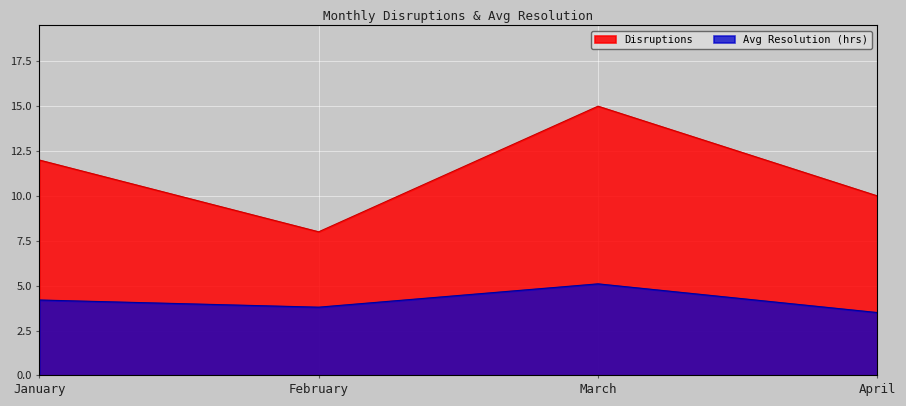

What is the sum of all Avg Resolution (hrs) values?

16.6